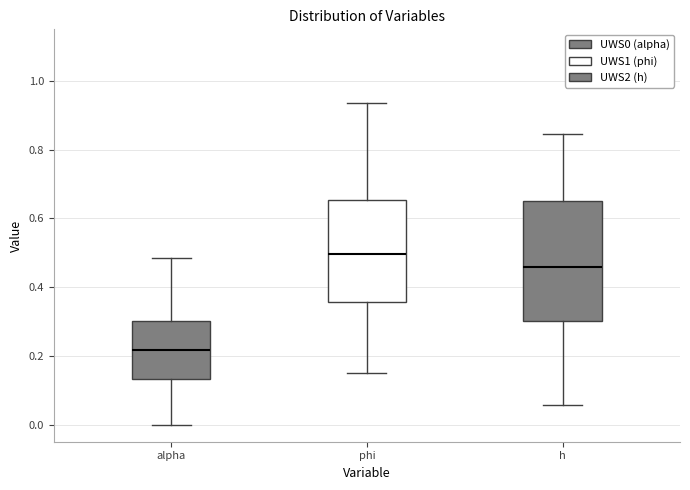

Which box is the tallest, from its lower edge to its upper edge?

h